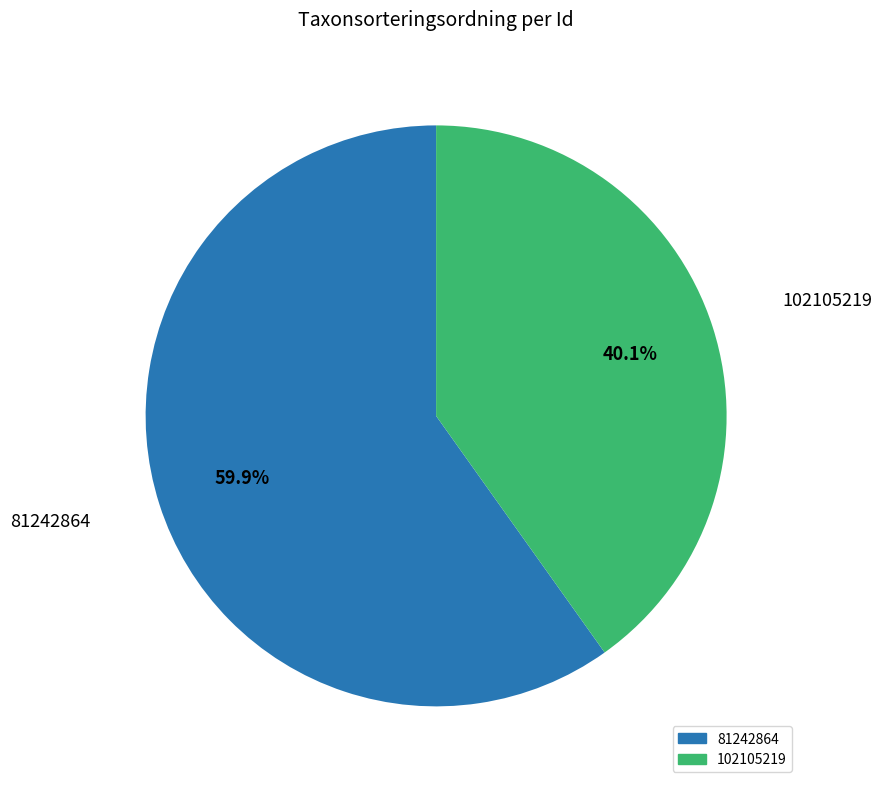

To the nearest percent, what is the combined percentage of 81242864 and 102105219?

100%